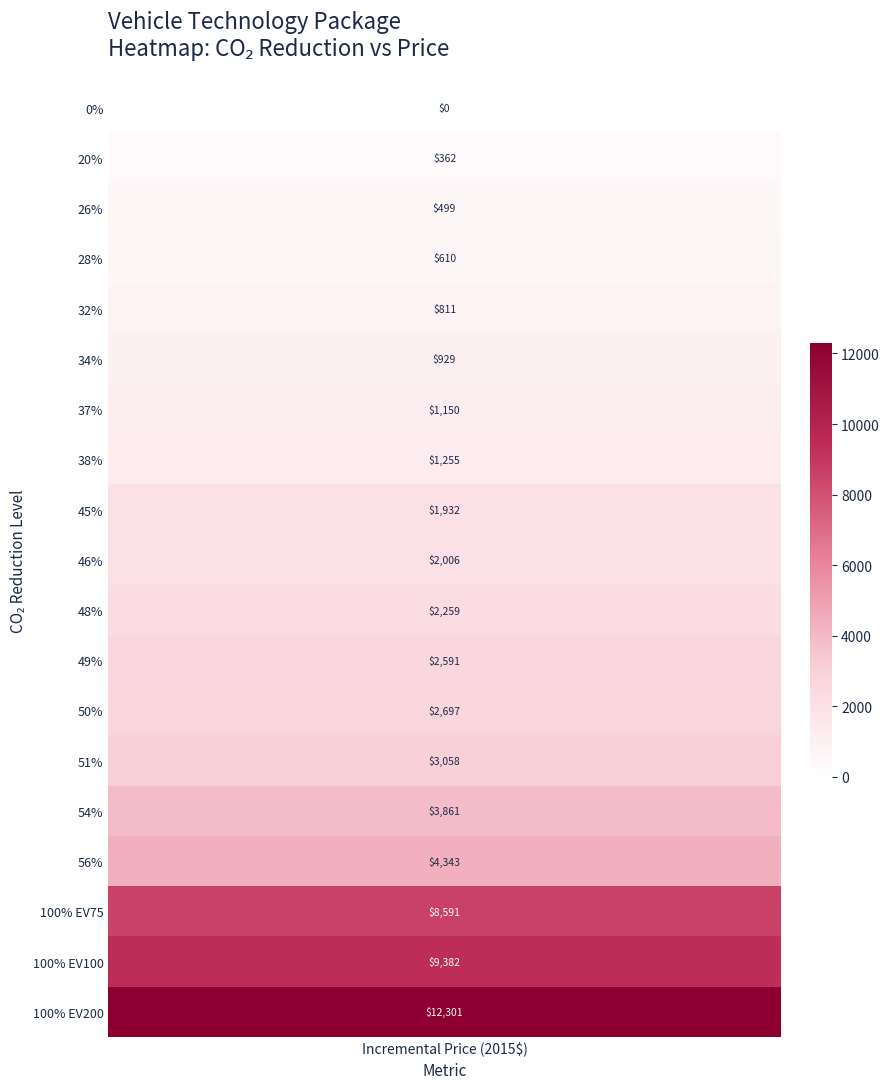

The 0 series shows 2697.0 at 12. True or false?

True